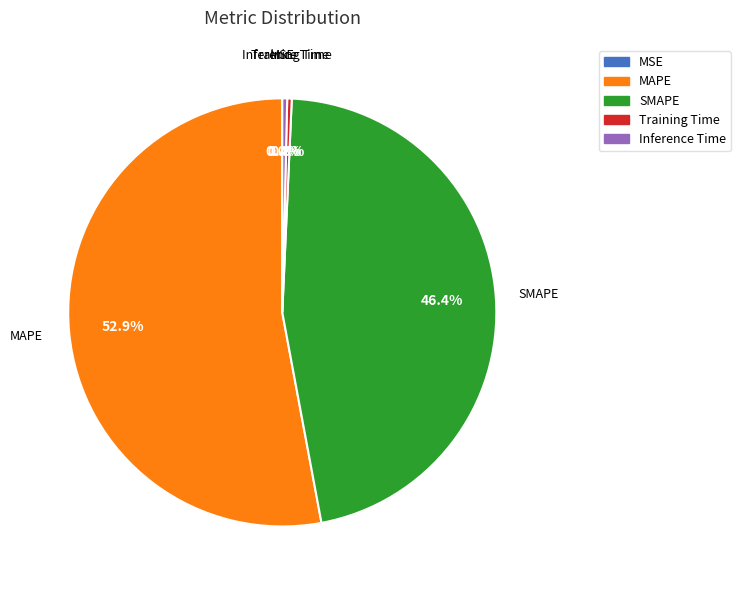

True or false: MAPE accounts for 53% of the total.

True